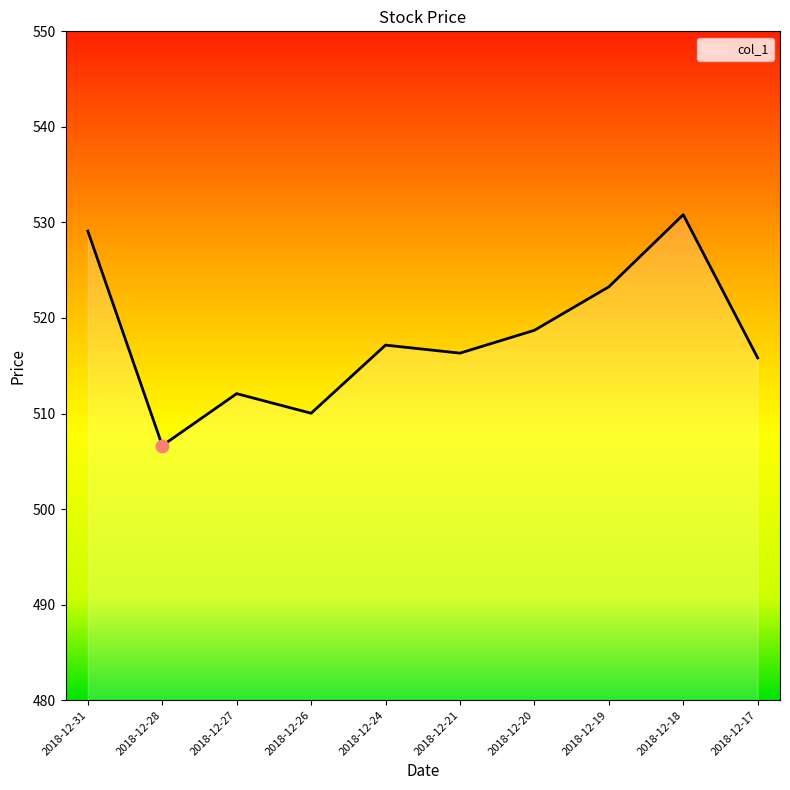

What is the change in value from 2018-12-19 to 2018-12-17?

-7.4